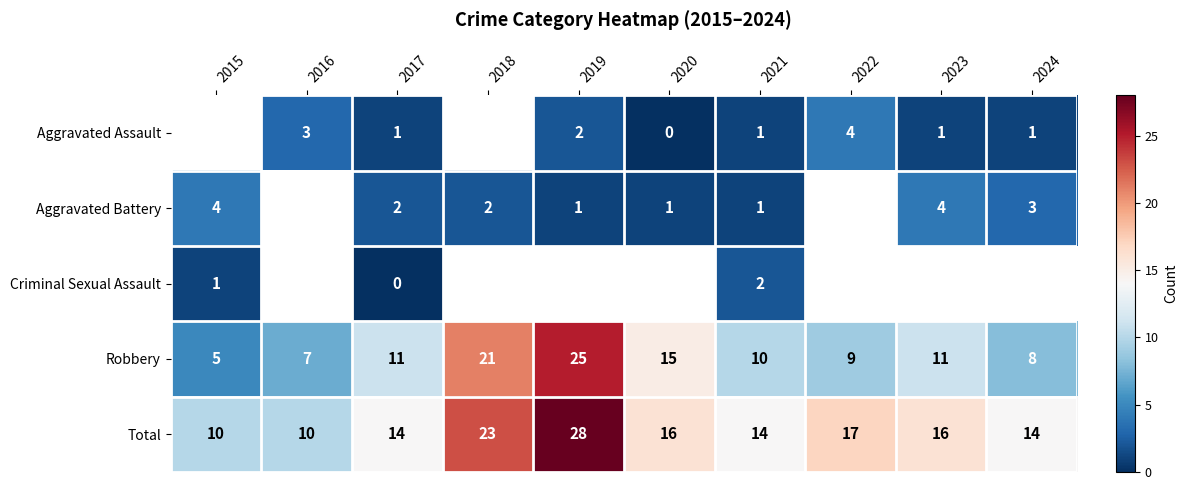

Which category has the lowest value across all series?

2020